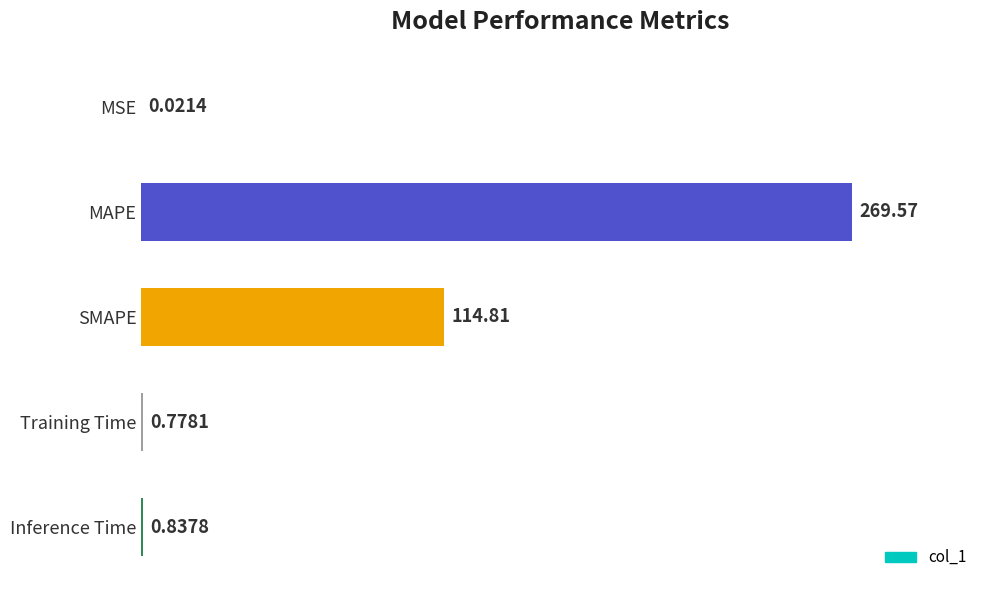

At which label is the value closest to 134?

SMAPE